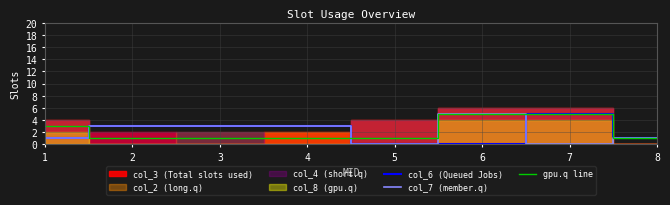

Is the value of gpu.q line at 4 greater than the value of col_6 (Queued Jobs) at 4?

No